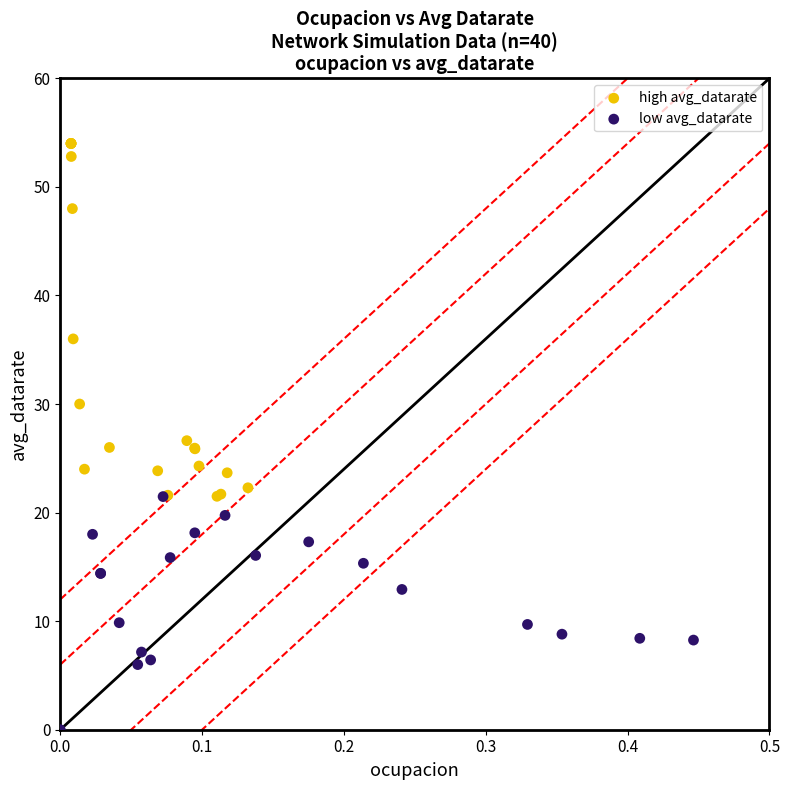

Which series reaches the maximum Y coordinate?

high avg_datarate